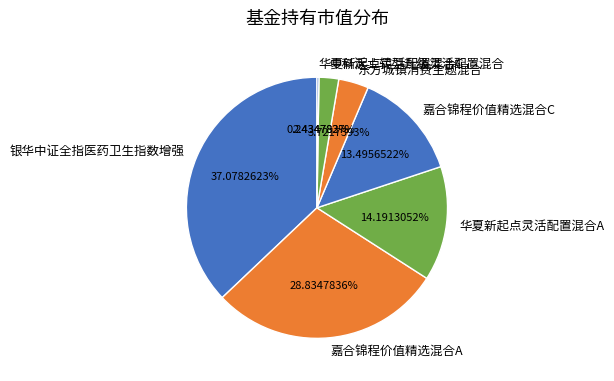

To the nearest percent, what portion does 中科沃土转型升级灵活配置混合 represent?

2%